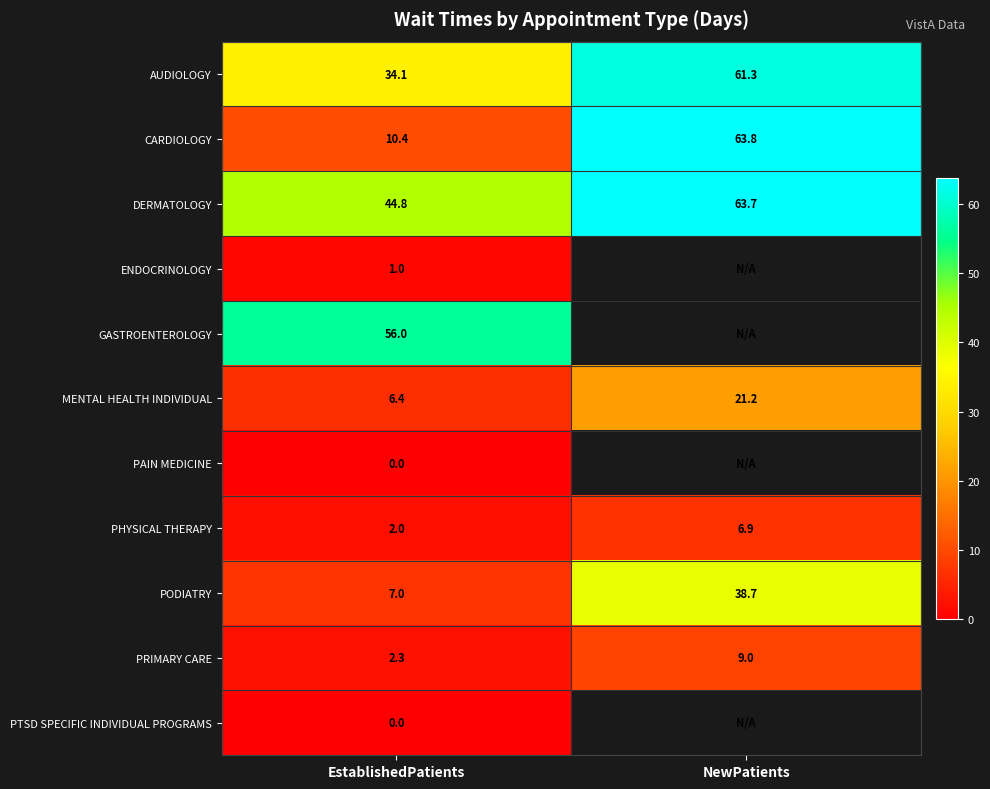

How many series are shown in this chart?

11